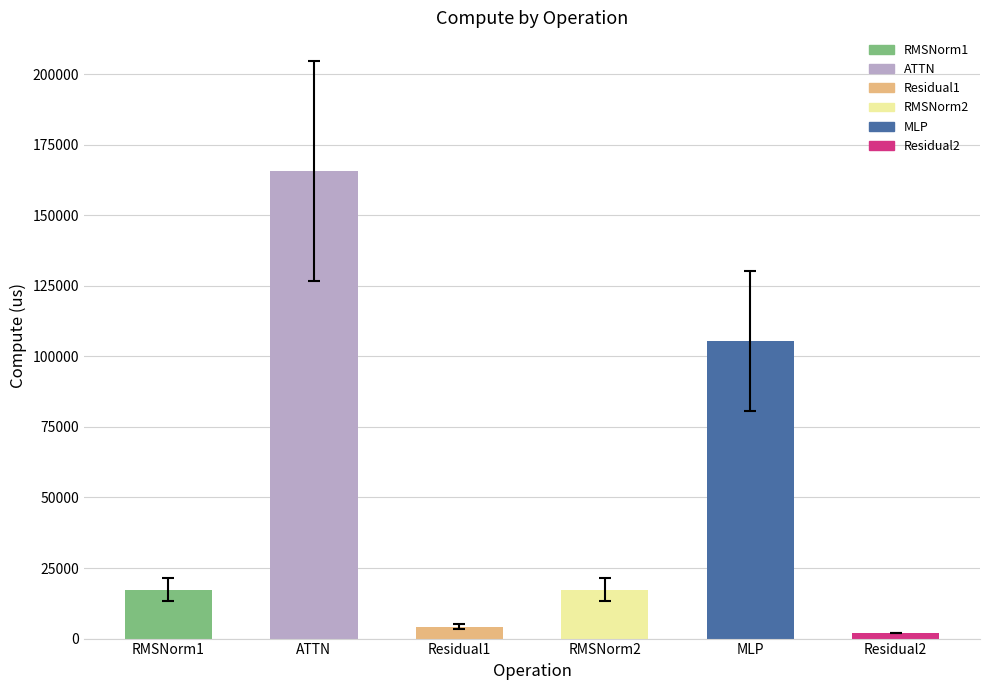

What is the label of the 4th bar from the left?

RMSNorm2